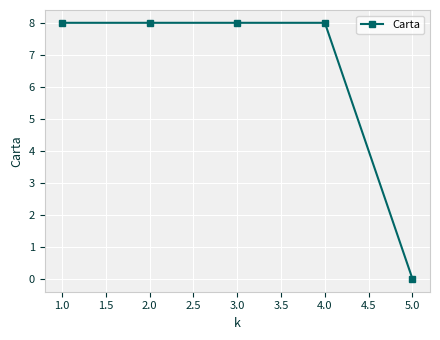

Does the chart display data point markers on the line(s)?

Yes